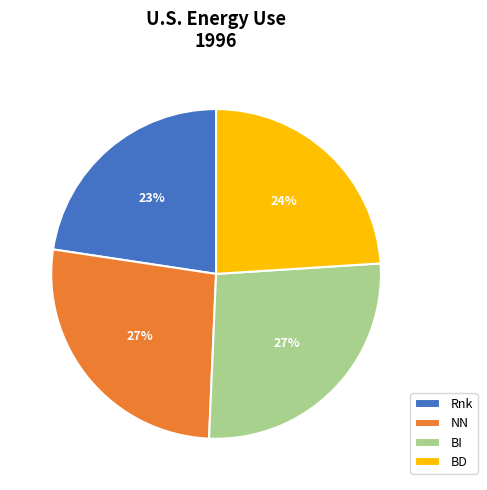

To the nearest percent, what percentage of the pie is Rnk?

23%